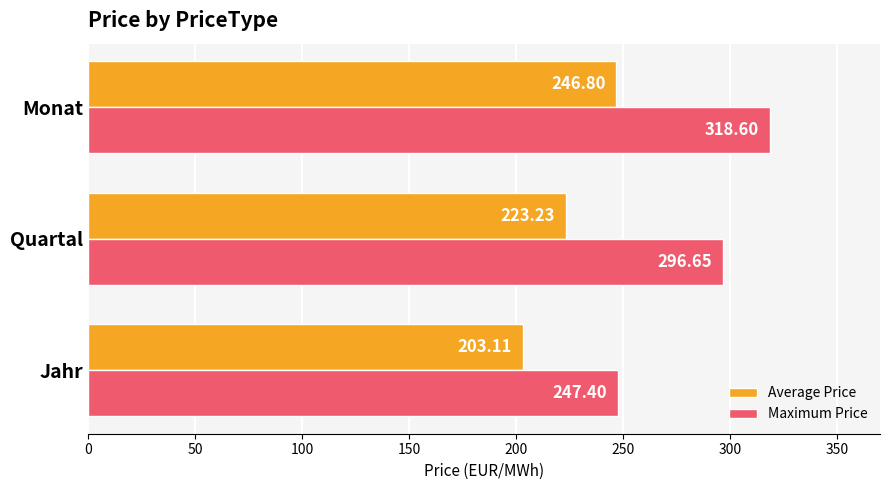

Rank the series by their average value, from highest to lowest.

Maximum Price, Average Price